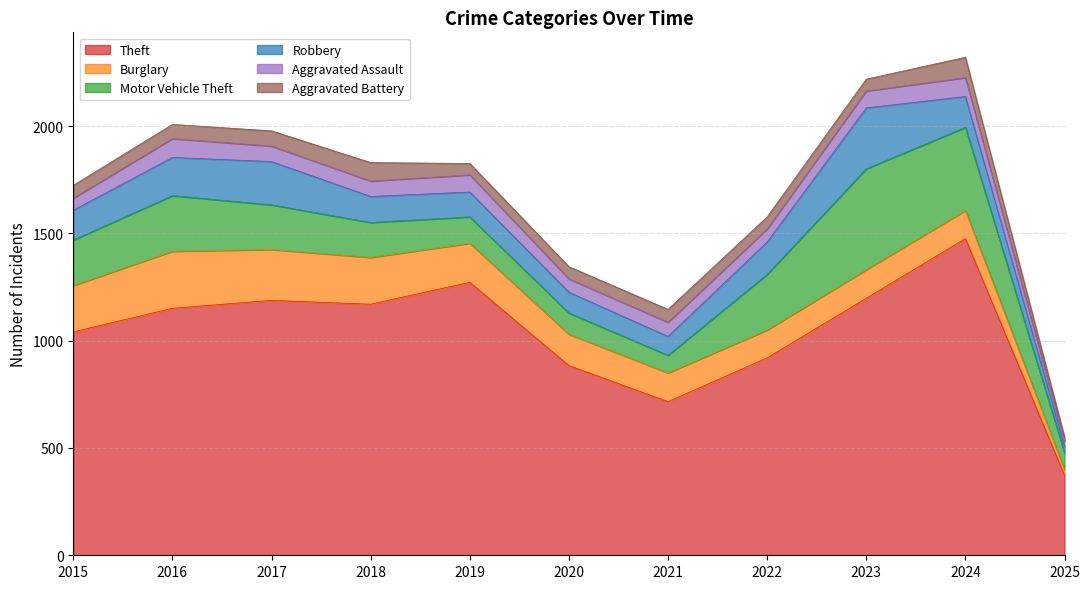

Does the chart display data point markers on the line(s)?

No